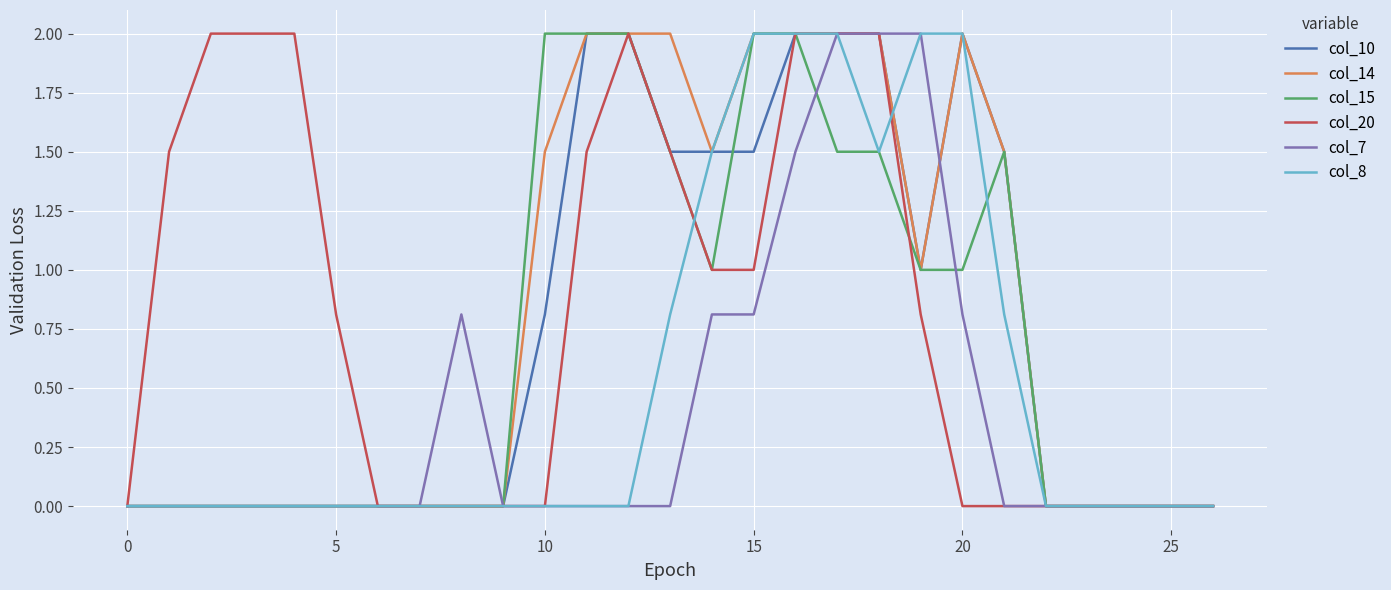

What is the maximum value for col_10?

2.0